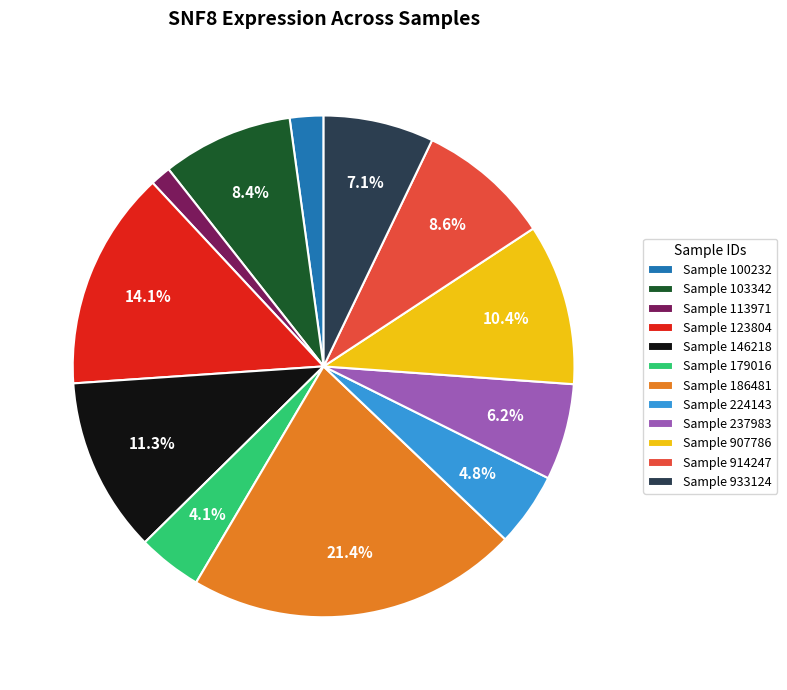

Which slice is the largest?

Sample 186481